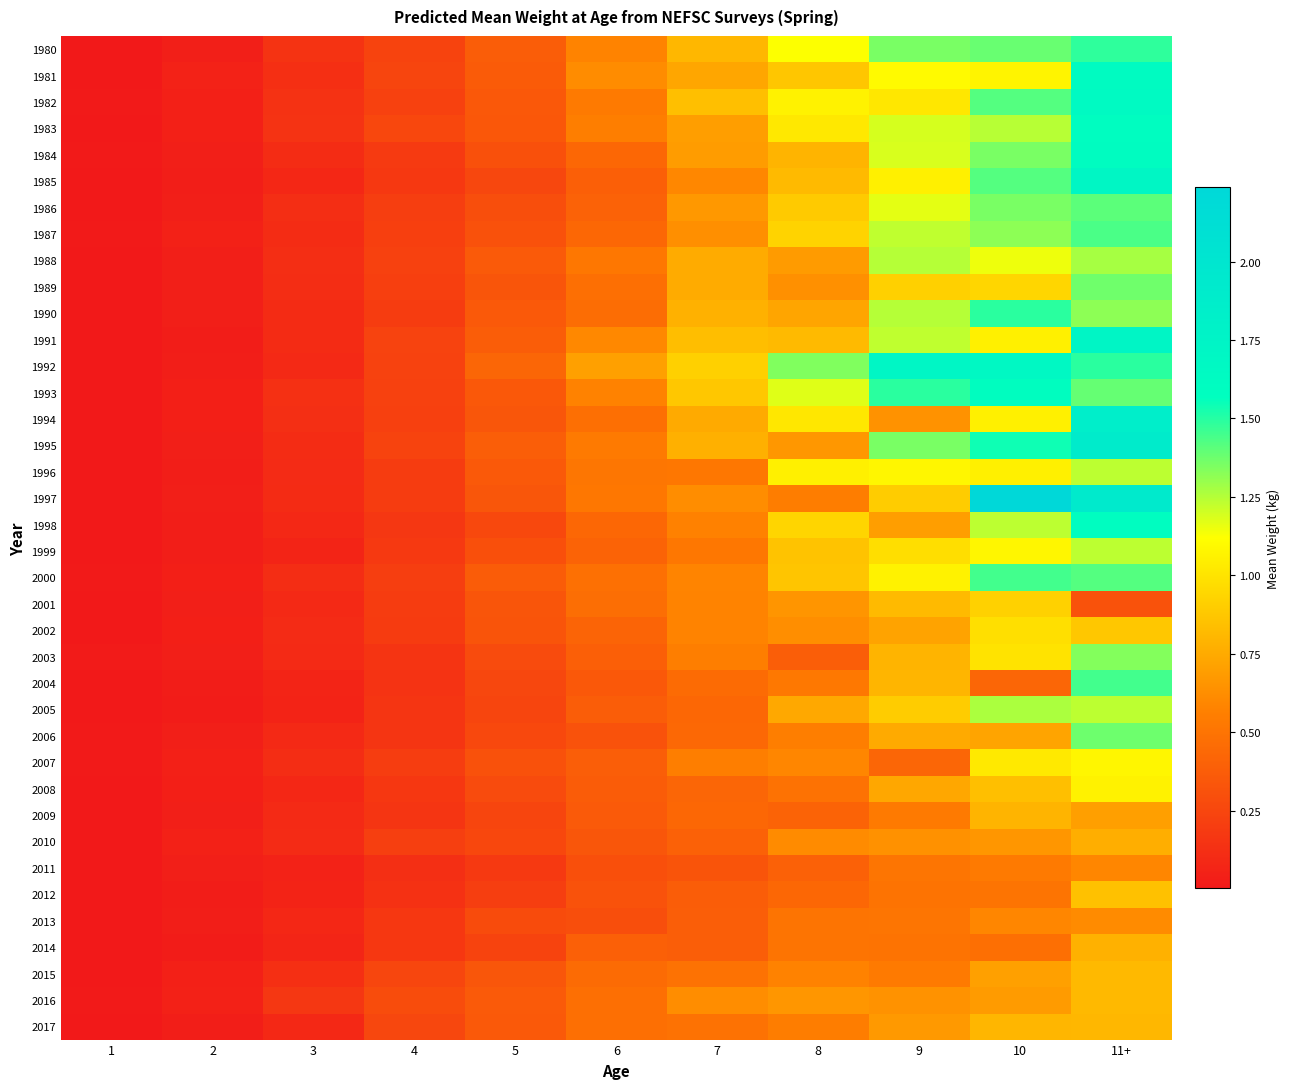

At which category is the sum across all series the highest?

11+